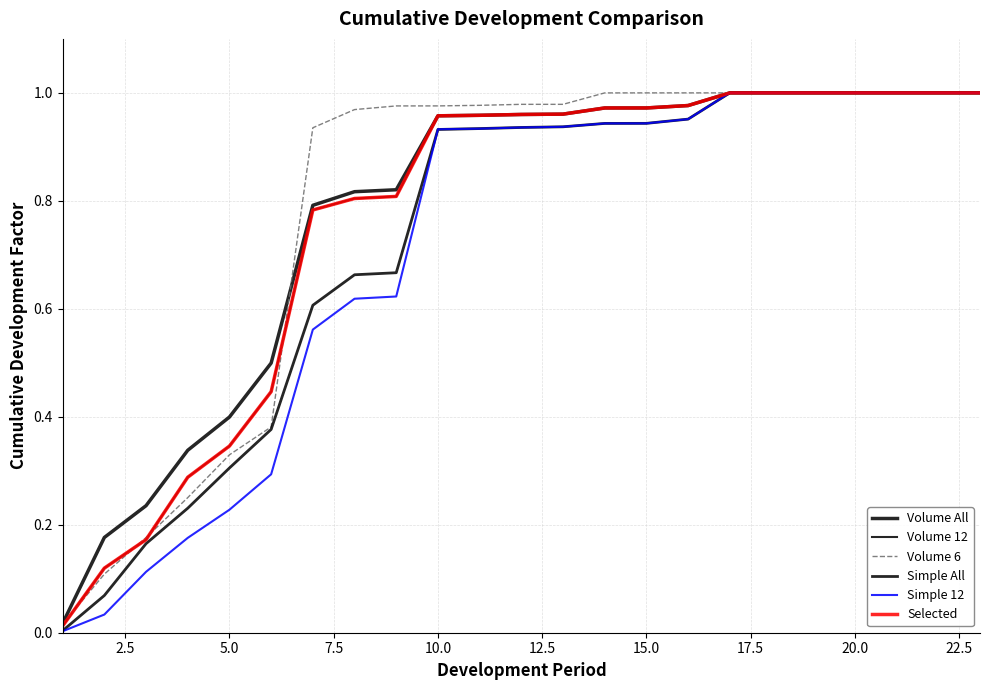

Reading left to right, list all the values displayed in this chart.

Volume All: 0.0	0.2	0.2	0.3	0.4	0.5	0.8	0.8	0.8	1.0	1.0	1.0	1.0	1.0	1.0	1.0	1.0	1.0	1.0	1.0	1.0	1.0	1.0
Volume 12: 0.0	0.1	0.2	0.3	0.3	0.4	0.8	0.8	0.8	1.0	1.0	1.0	1.0	1.0	1.0	1.0	1.0	1.0	1.0	1.0	1.0	1.0	1.0
Volume 6: 0.0	0.1	0.2	0.3	0.3	0.4	0.9	1.0	1.0	1.0	1.0	1.0	1.0	1.0	1.0	1.0	1.0	1.0	1.0	1.0	1.0	1.0	1.0
Simple All: 0.0	0.1	0.2	0.2	0.3	0.4	0.6	0.7	0.7	0.9	0.9	0.9	0.9	0.9	0.9	1.0	1.0	1.0	1.0	1.0	1.0	1.0	1.0
Simple 12: 0.0	0.0	0.1	0.2	0.2	0.3	0.6	0.6	0.6	0.9	0.9	0.9	0.9	0.9	0.9	1.0	1.0	1.0	1.0	1.0	1.0	1.0	1.0
Selected: 0.0	0.1	0.2	0.3	0.3	0.4	0.8	0.8	0.8	1.0	1.0	1.0	1.0	1.0	1.0	1.0	1.0	1.0	1.0	1.0	1.0	1.0	1.0